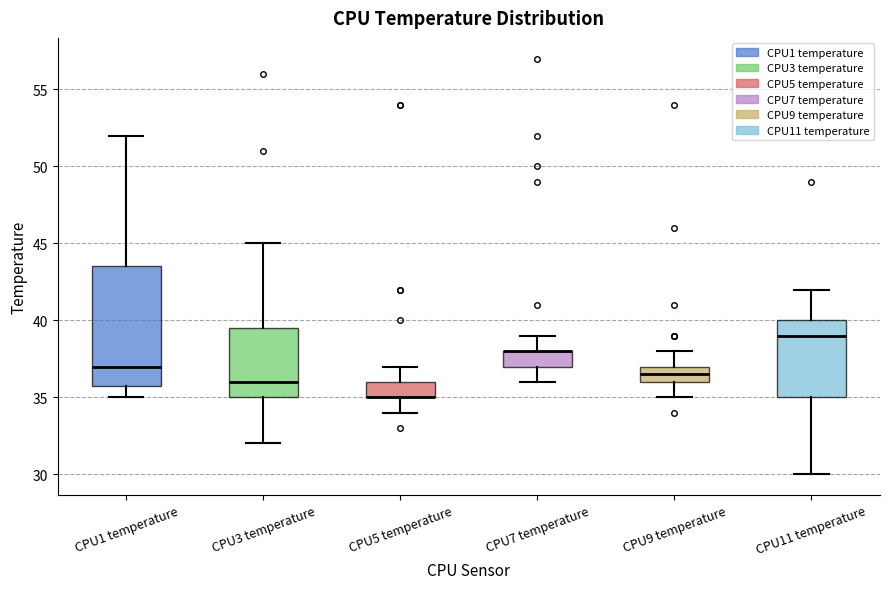

Comparing the boxes themselves (not the whiskers), which one is the tallest?

CPU1 temperature